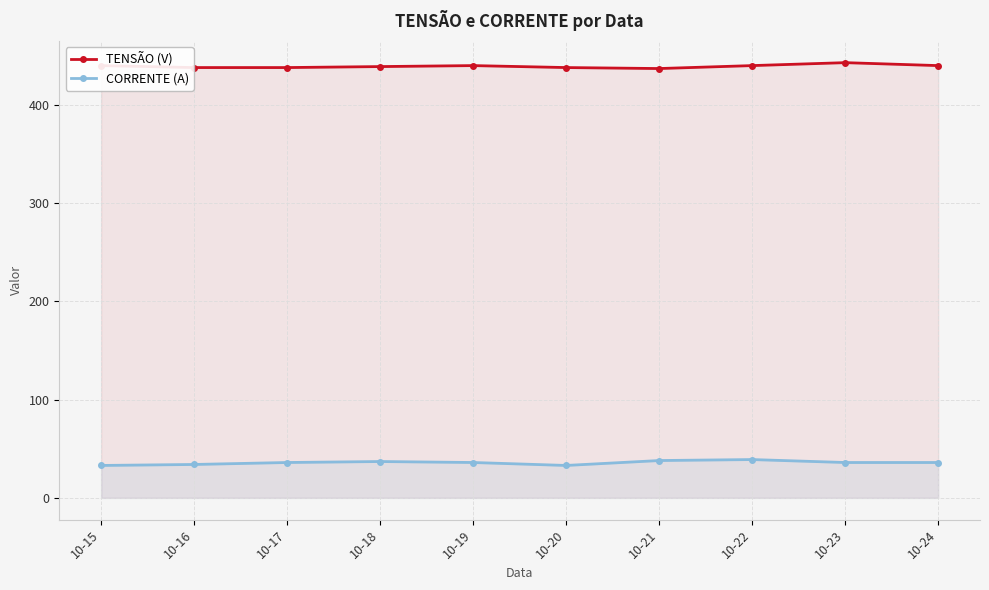

Rank the series by their maximum value, from highest to lowest.

TENSÃO (V), CORRENTE (A)